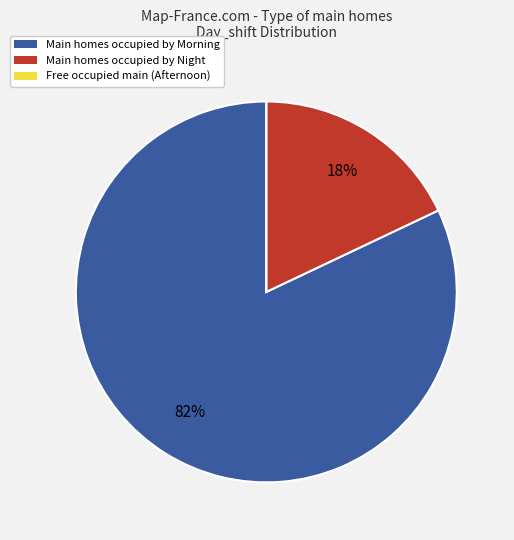

Is there a majority slice in this chart?

Yes